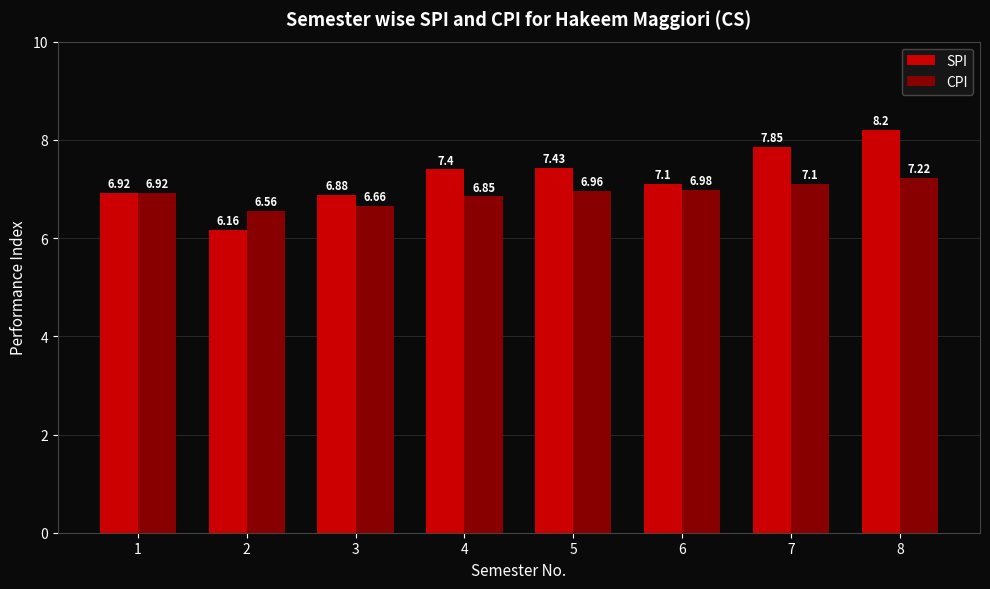

Which series has the largest range (max minus min)?

SPI